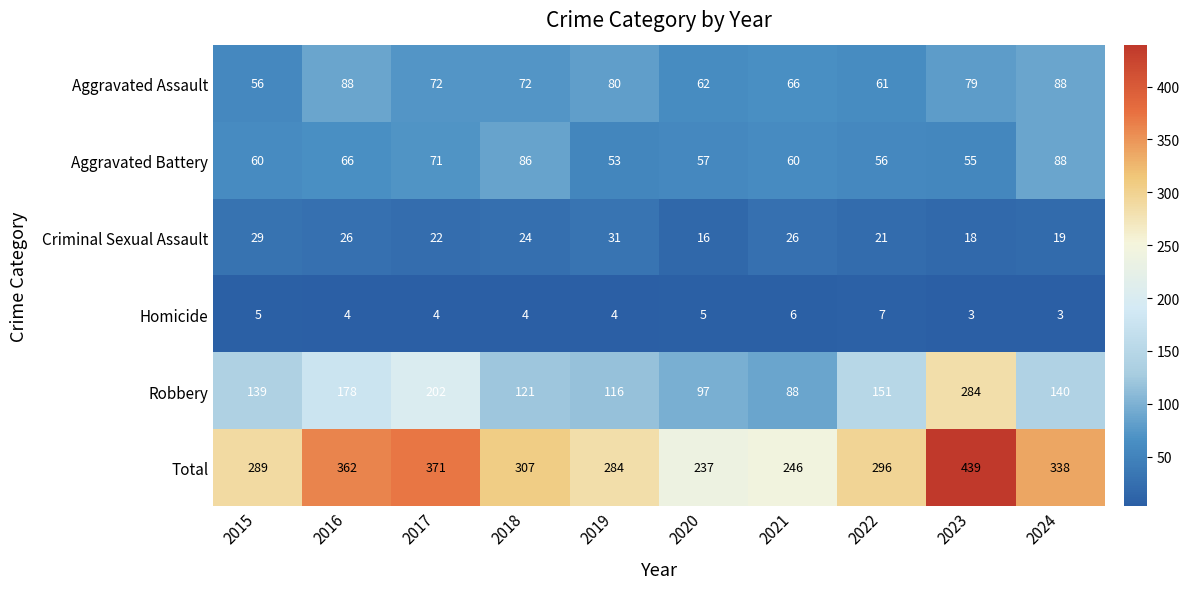

Is the value of Aggravated Battery at 2015 greater than the value of Criminal Sexual Assault at 2019?

Yes